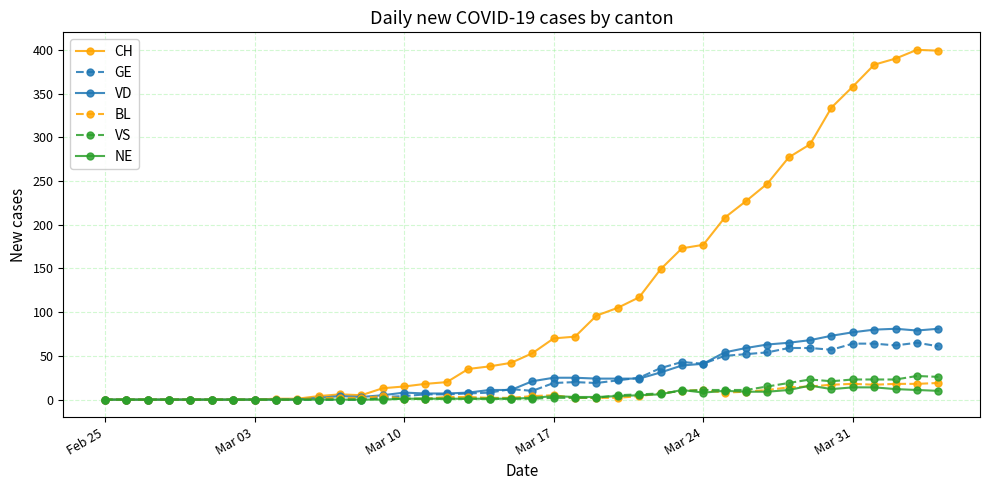

What is the maximum value shown in the chart?

400